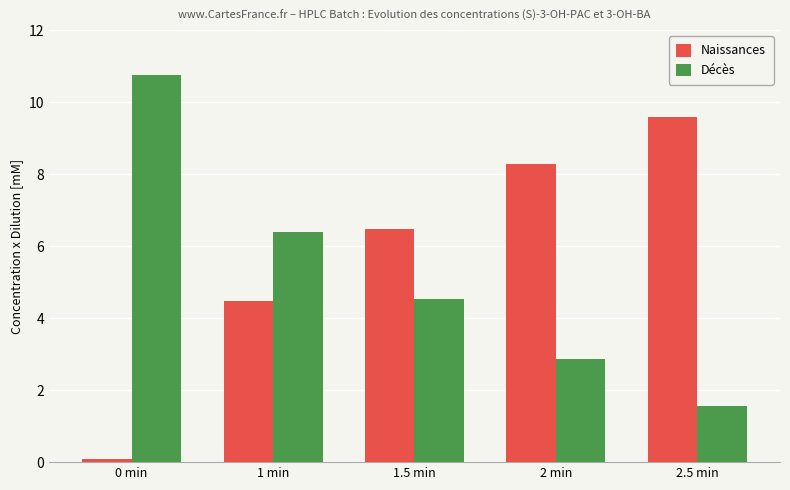

What is the sum of the Décès values at 0 min and 2.5 min?

12.3